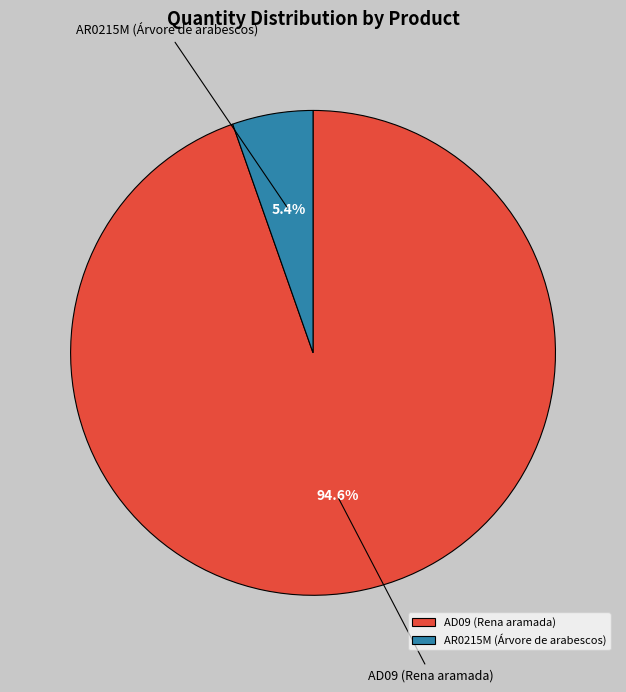

What is the largest slice in the pie chart?

AD09 (Rena aramada)